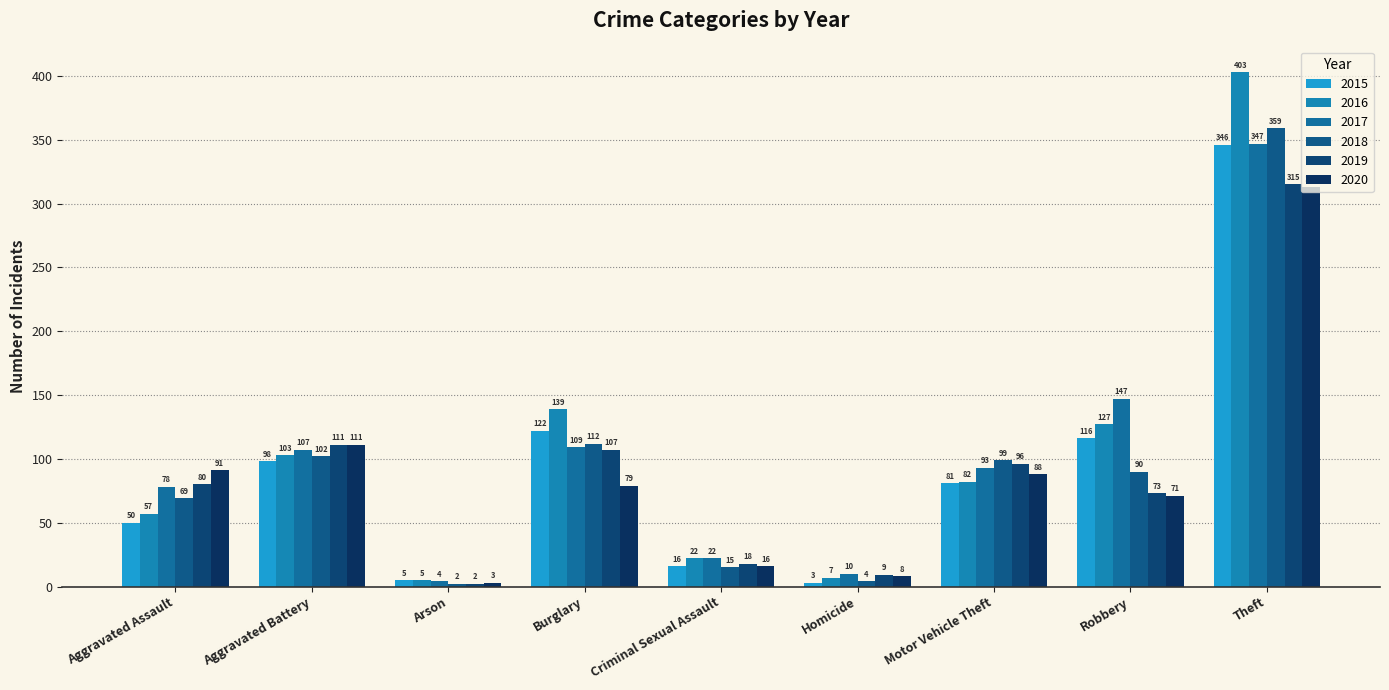

The value of 2016 at Burglary is 74. True or false?

False